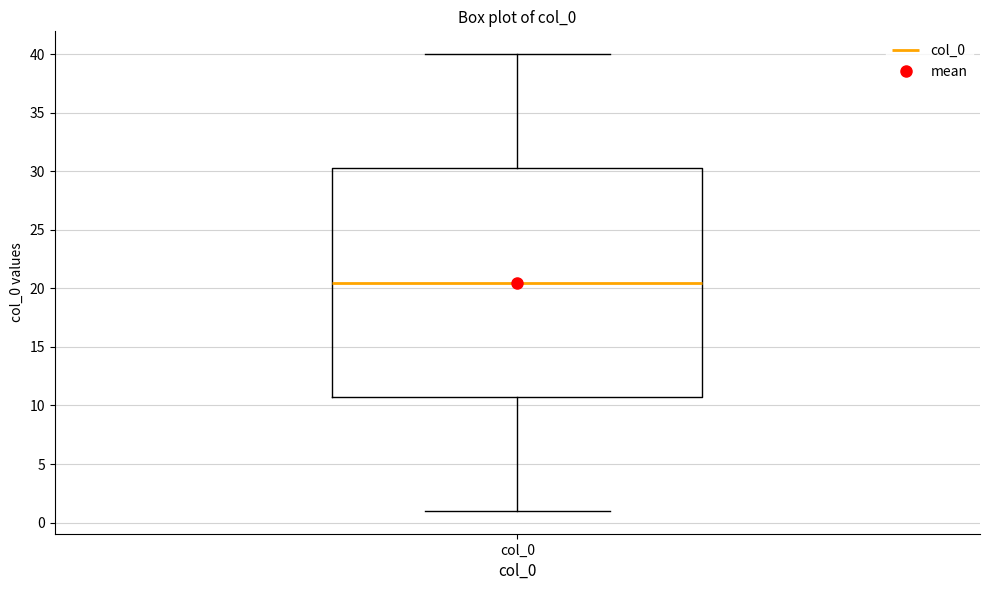

Transcribe this box plot: give where the median line is, the range the box spans, and where the two whiskers end, as read against the y-axis. The values are not printed on the chart, so give them approximately, as read against the axis.

median 20.5, box 11.0 to 30.5, whiskers 1.0 to 40.0